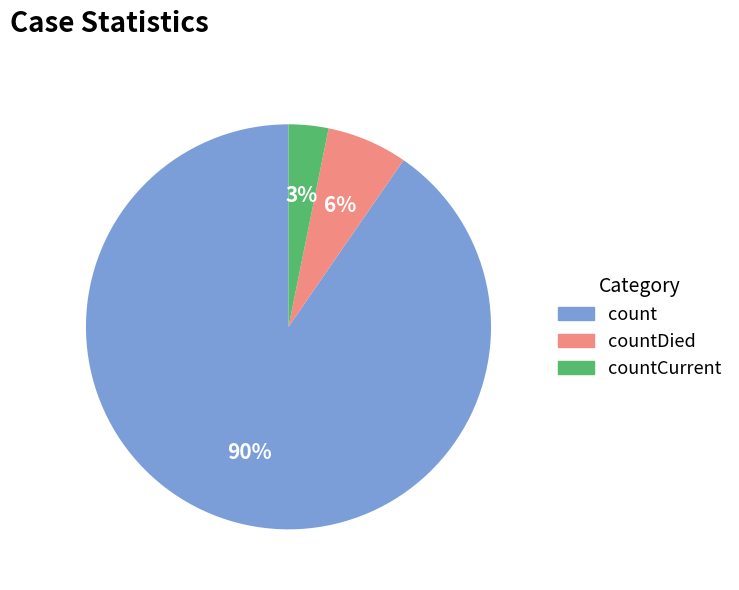

Which has a higher value, count or countCurrent?

count